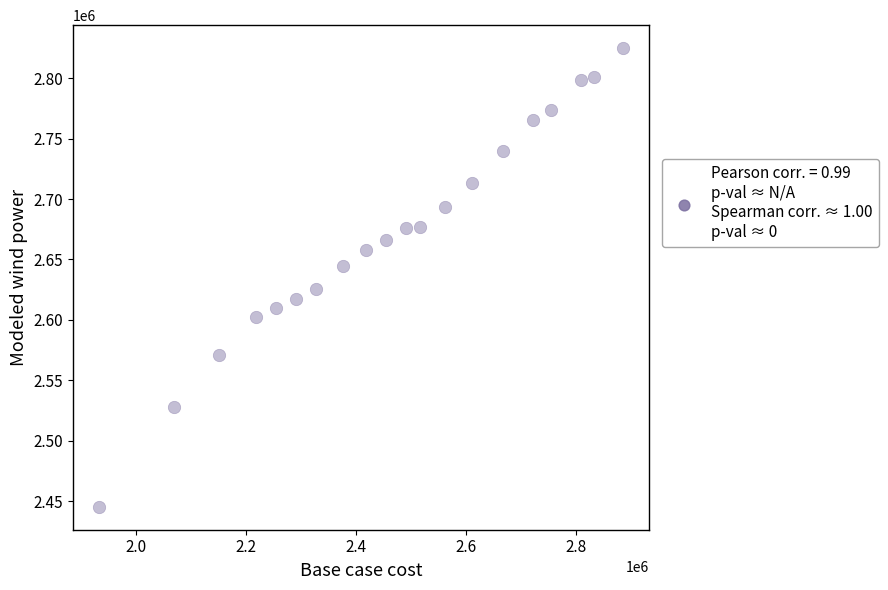

What is the range of X values (max minus min)?

952546.3